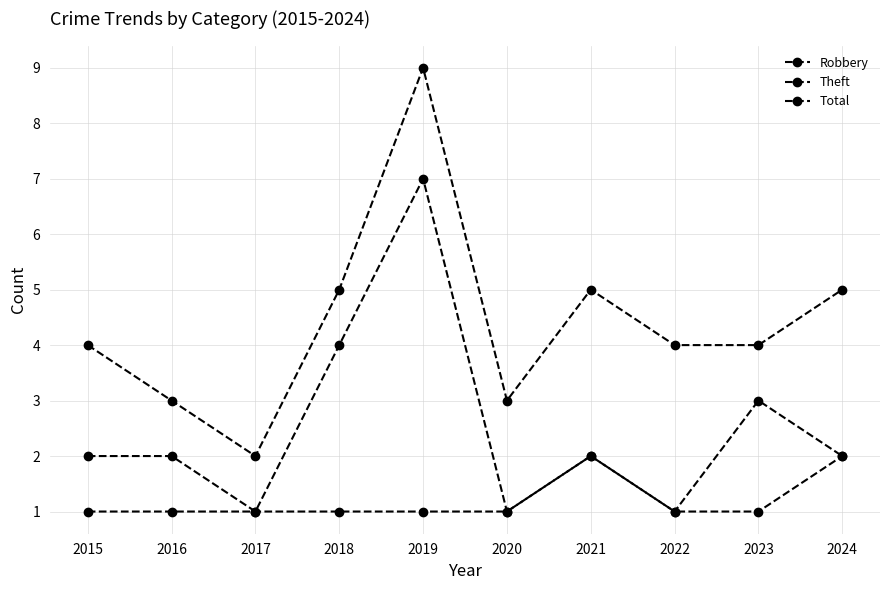

How many series are shown in this chart?

3